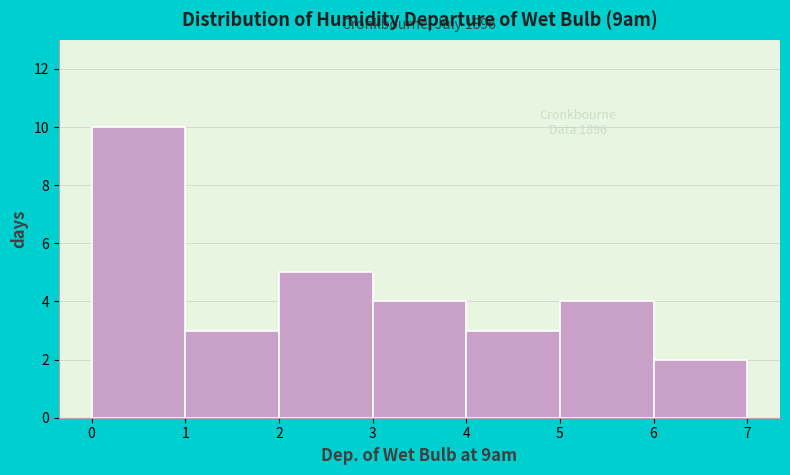

Over which range of the x-axis is the bar tallest?

0 to 1